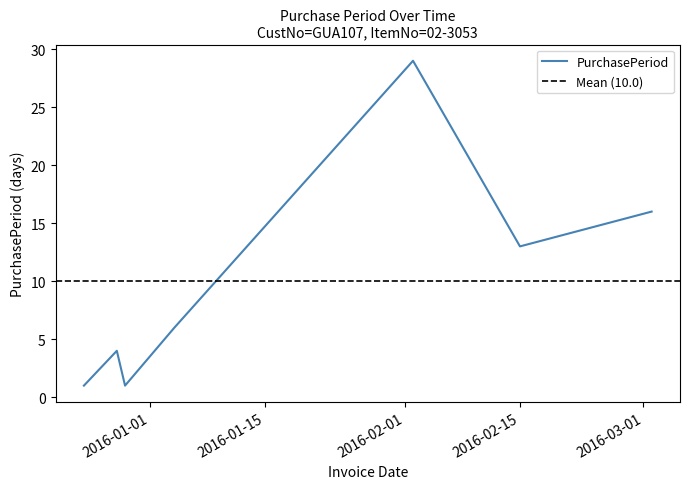

What is the change in value from 2015-12-28 to 2016-02-15?

+9